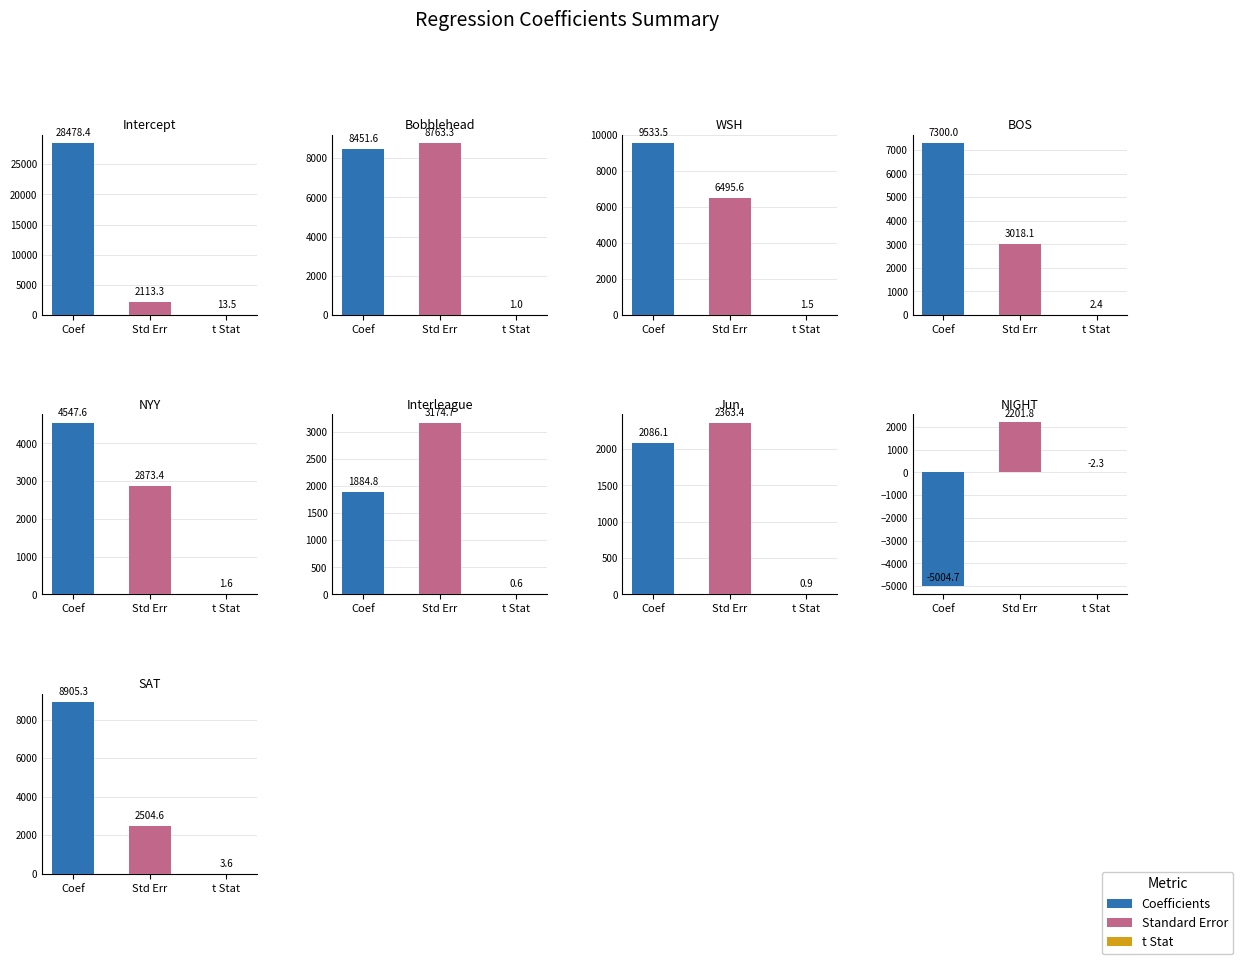

Is the value of Standard Error at NYY greater than the value of t Stat at WSH?

Yes